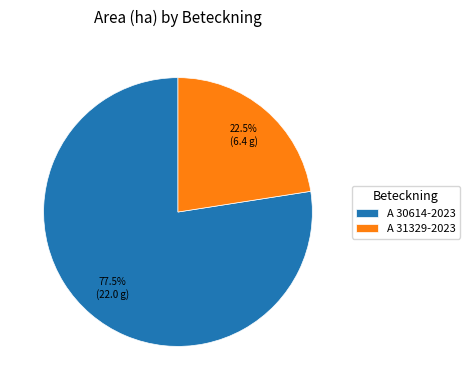

What is the ratio of the value at A 31329-2023 to the value at A 30614-2023?

0.3